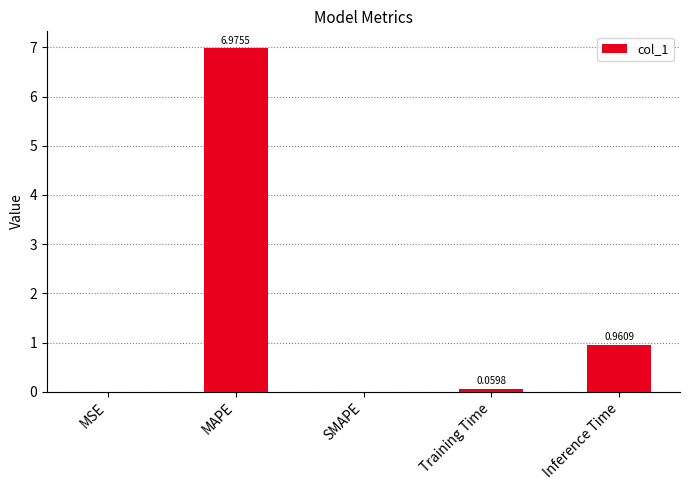

At which category does the chart reach its peak across all series?

MAPE